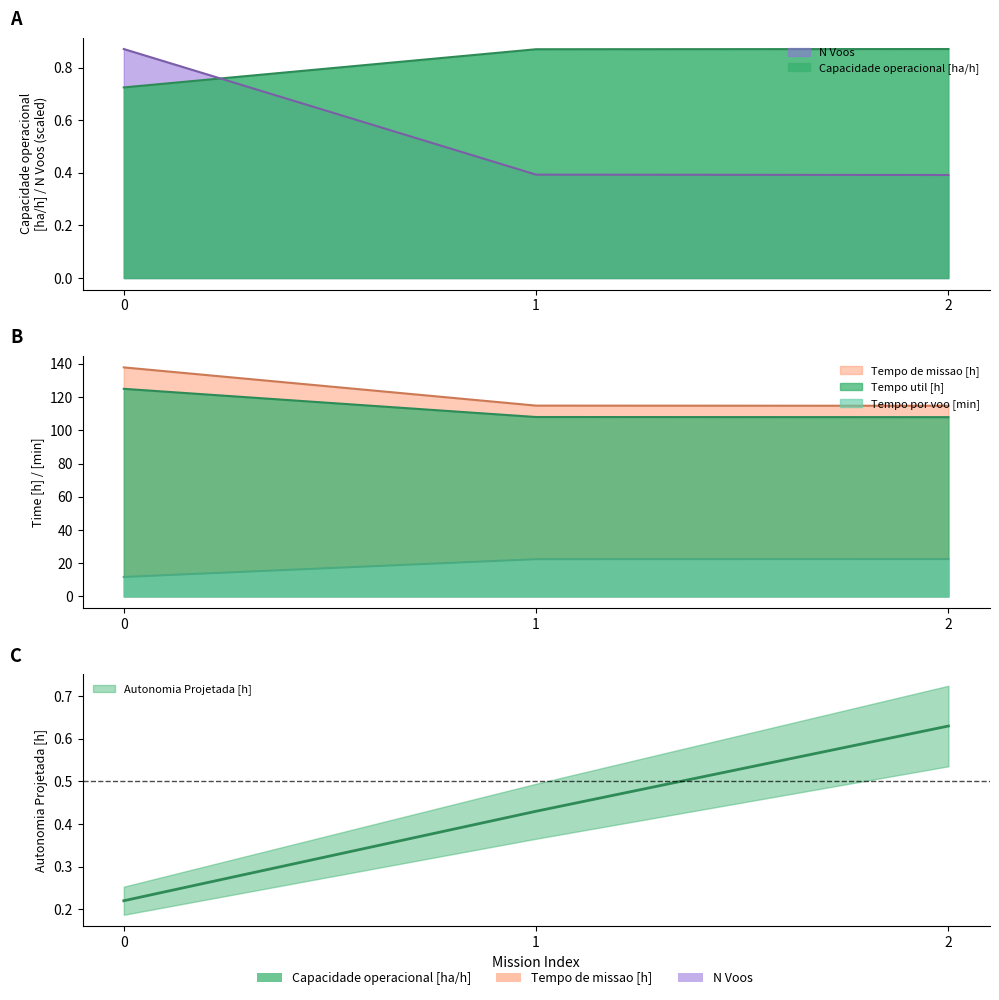

The value of Autonomia Projetada [h] at 1 is 0.4. True or false?

True